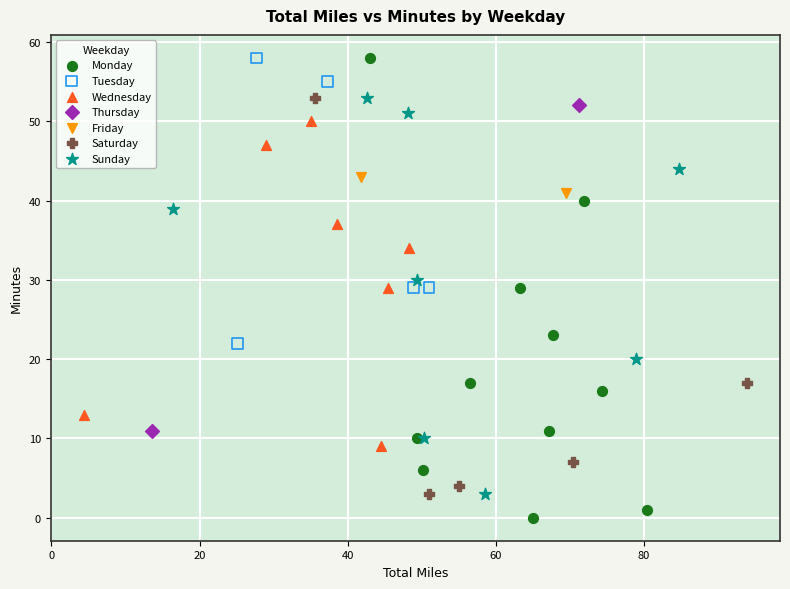

Which series contains the lowest Y value?

Monday